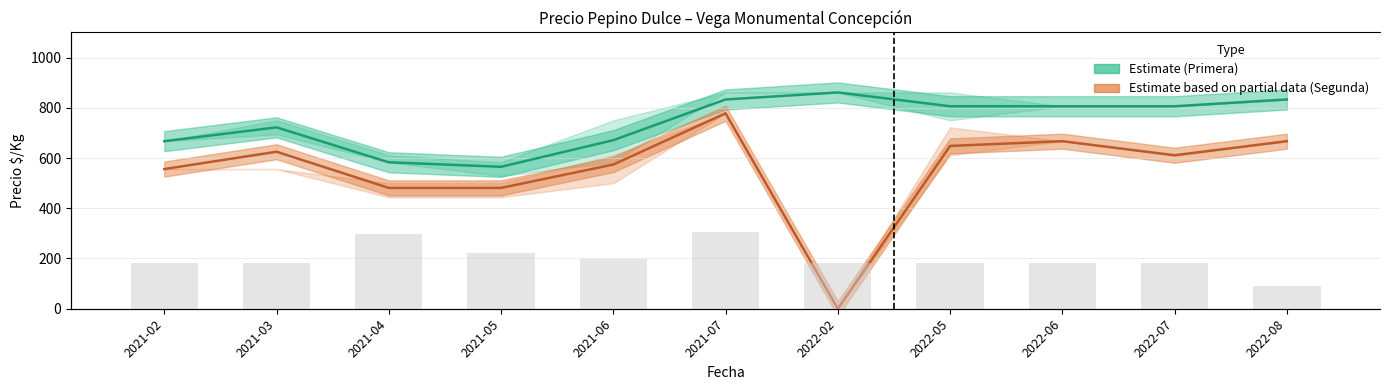

At how many categories does at least one series exceed 214?

11